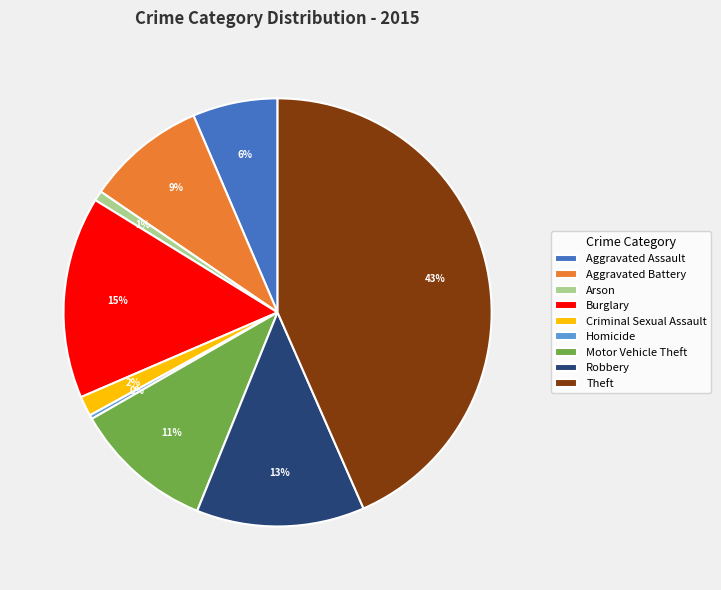

To the nearest percent, what percentage of the pie is Motor Vehicle Theft?

11%